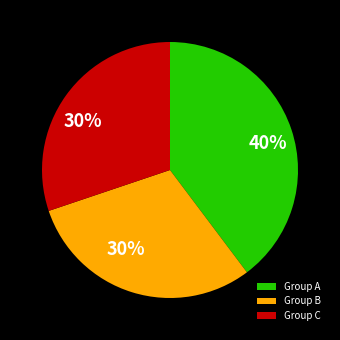

Do Group A and Group B together represent more than half of the pie?

Yes